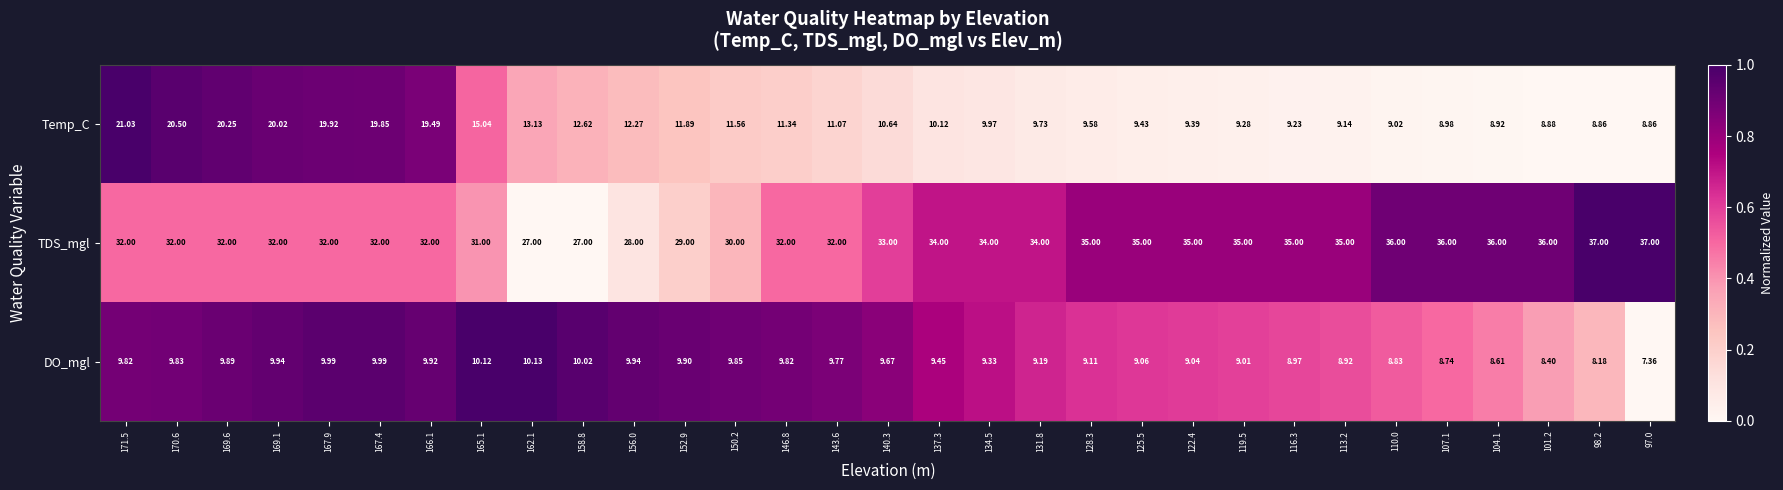

Rank the series by their maximum value, from lowest to highest.

DO_mgl, Temp_C, TDS_mgl